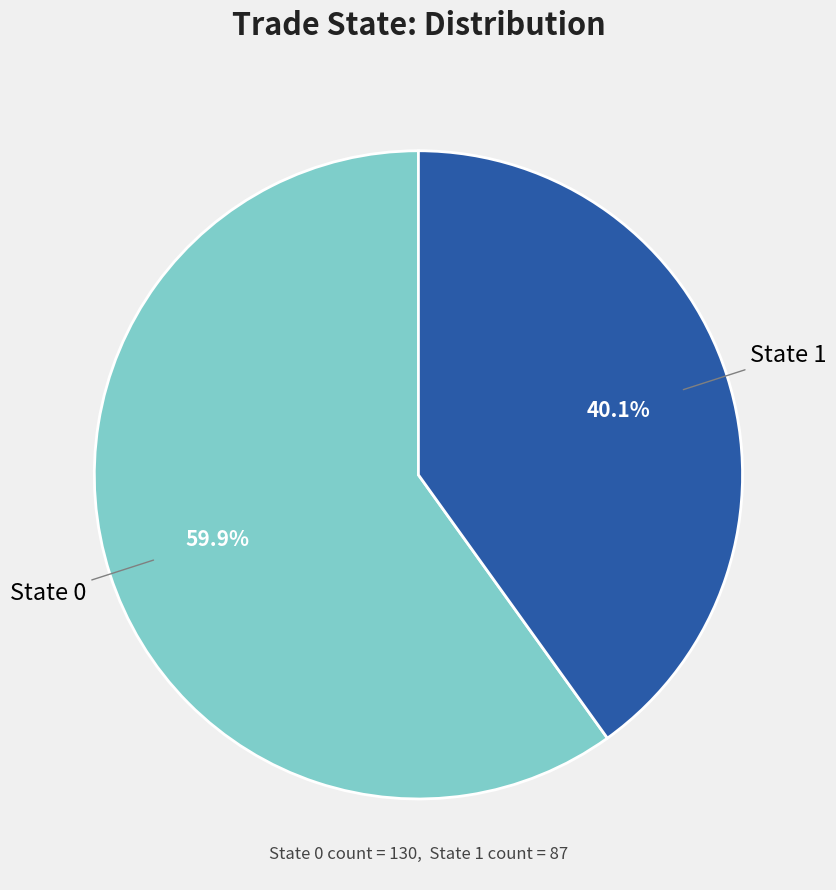

How many slices are in this pie chart?

2